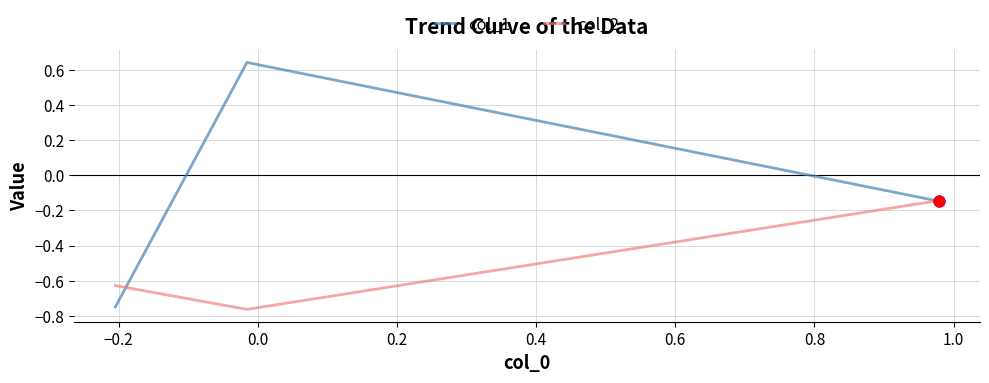

List the series in order of their overall mean, lowest first.

col_2, col_1